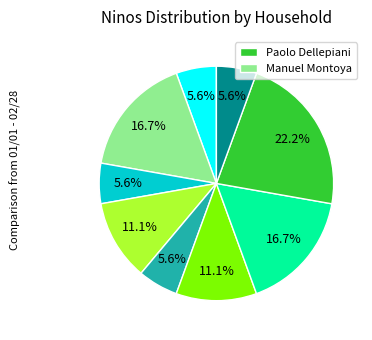

Does any single category account for the majority?

No